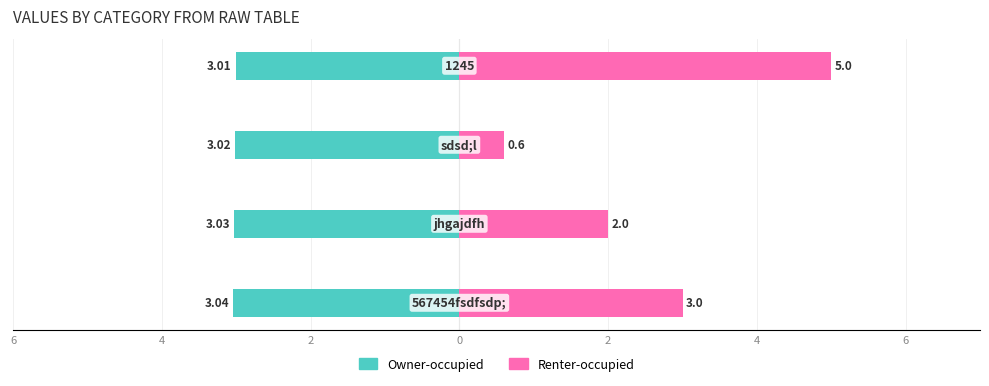

What is the value of the Owner-occupied bar at the 4th from the left?

-3.0